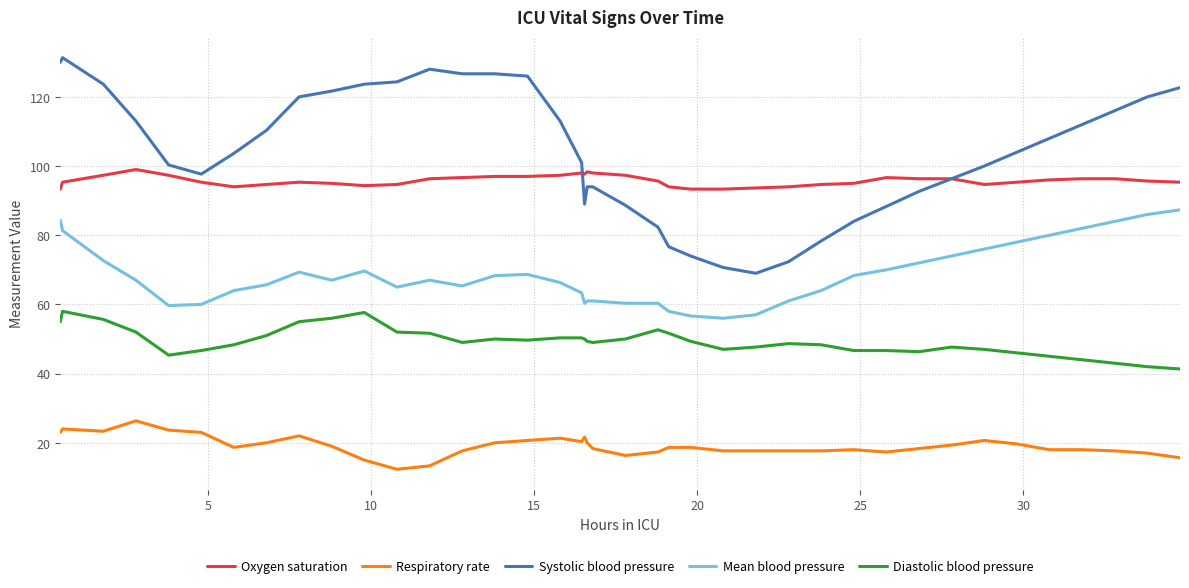

True or false: Oxygen saturation and Mean blood pressure intersect in this chart.

False